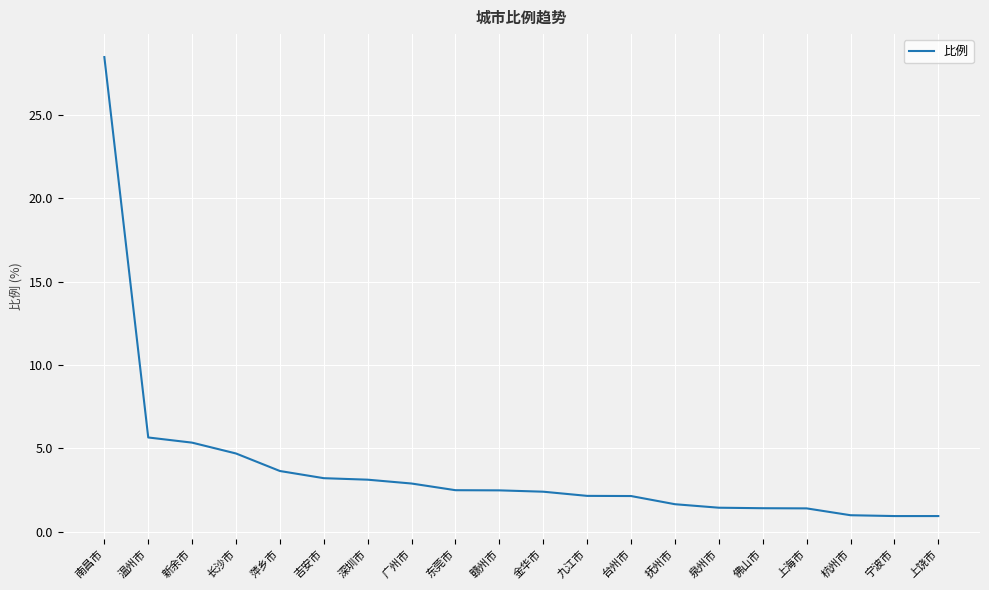

What is the maximum value shown in the chart?

28.5